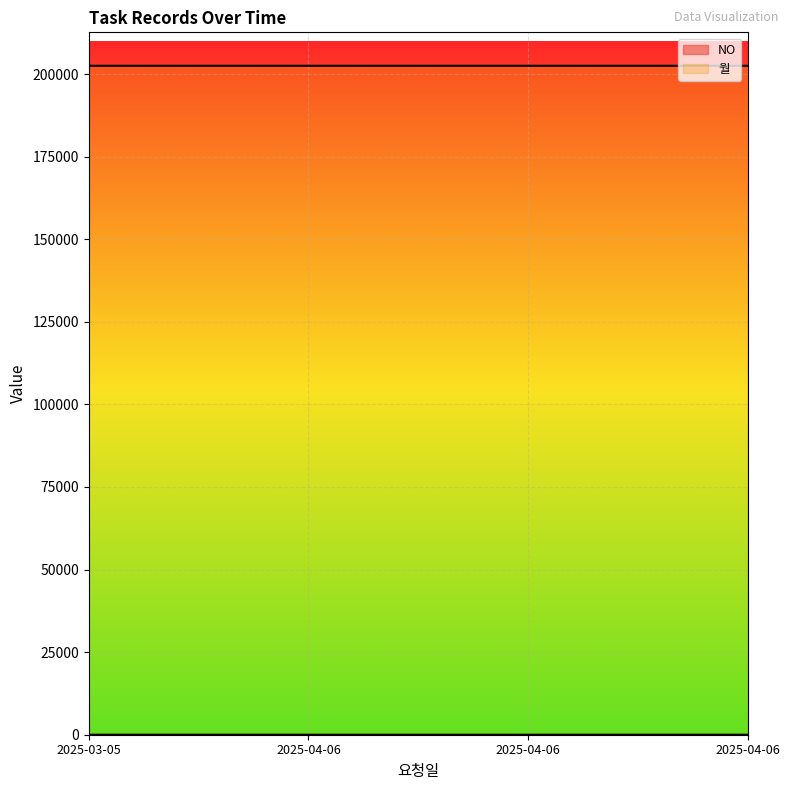

Which category has the lowest value across all series?

2025-04-06